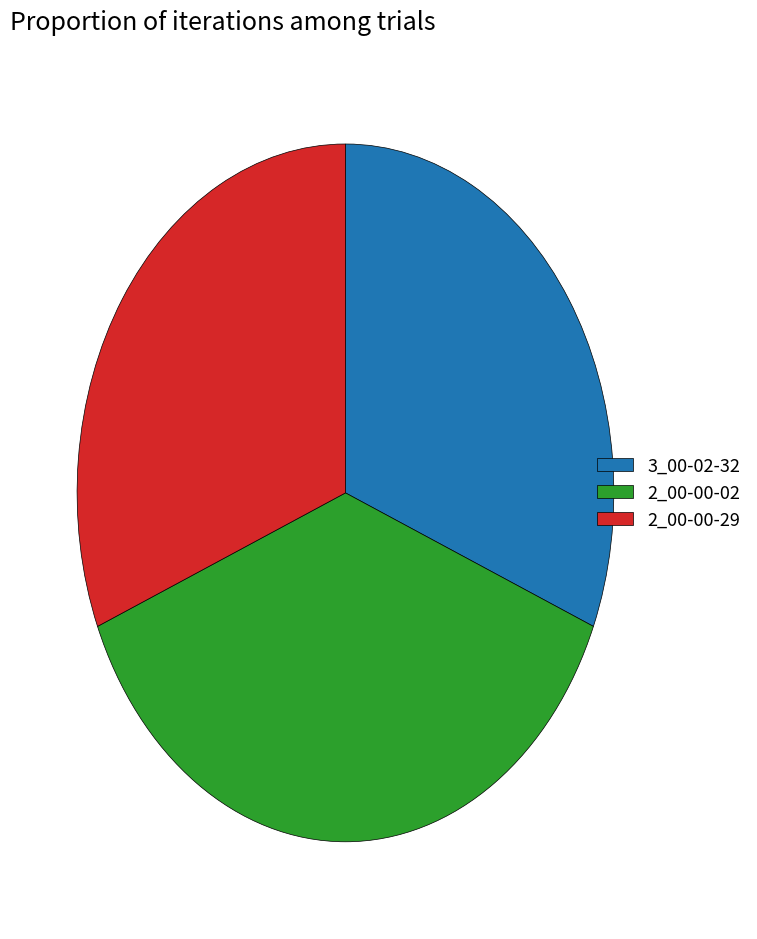

Do 3_00-02-32 and 2_00-00-29 together represent more than half of the pie?

Yes